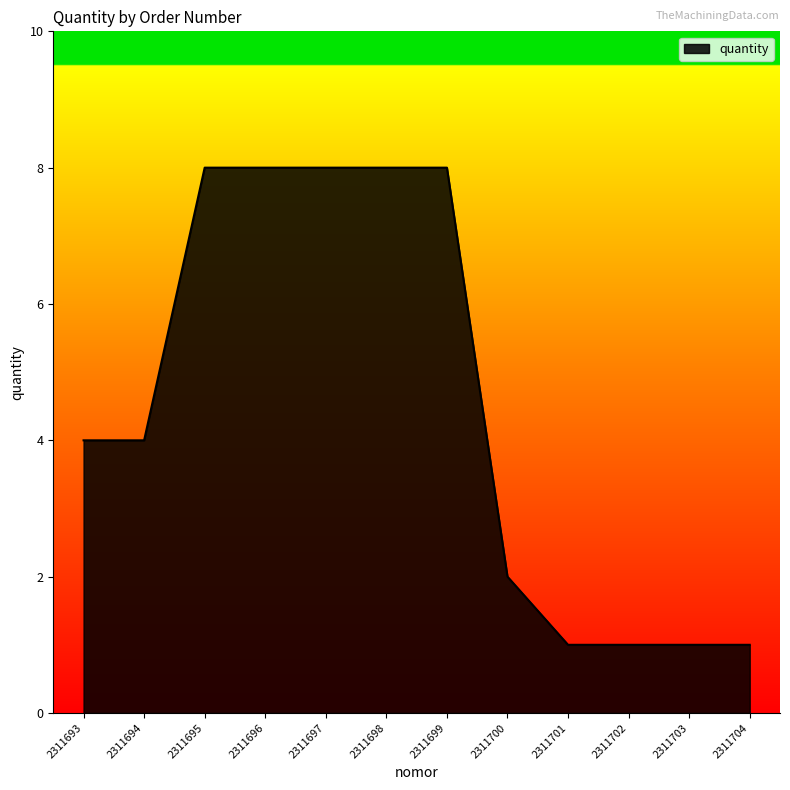

How many categories are shown in the chart?

12